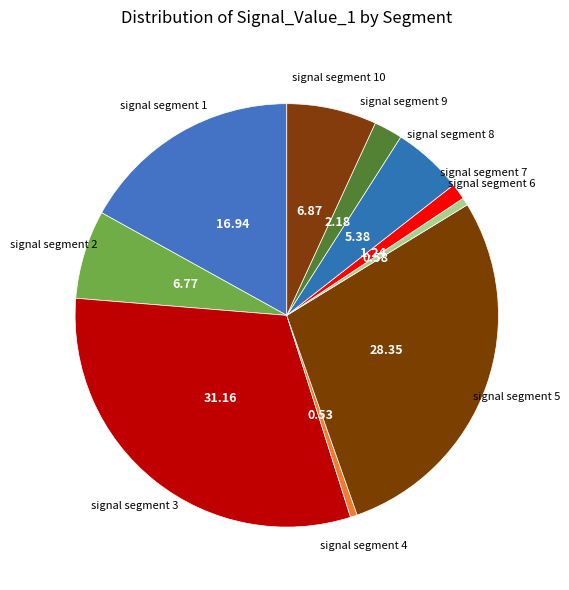

Does any single category account for the majority?

No